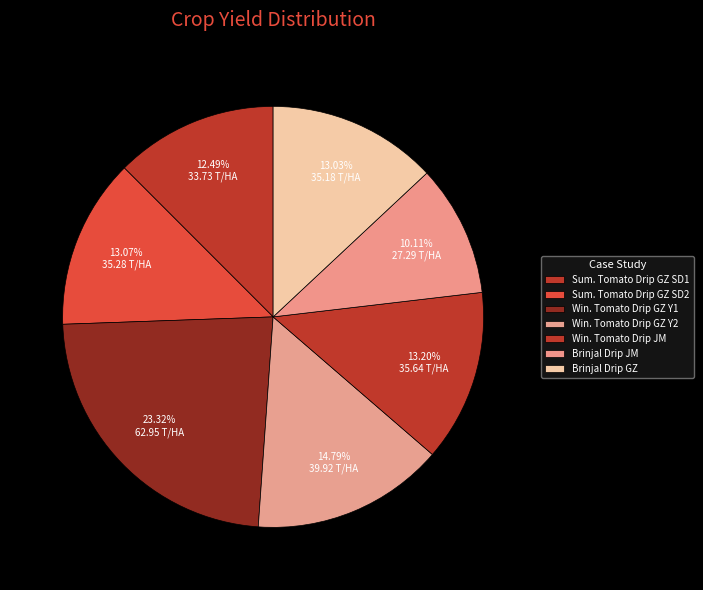

Is there a majority slice in this chart?

No